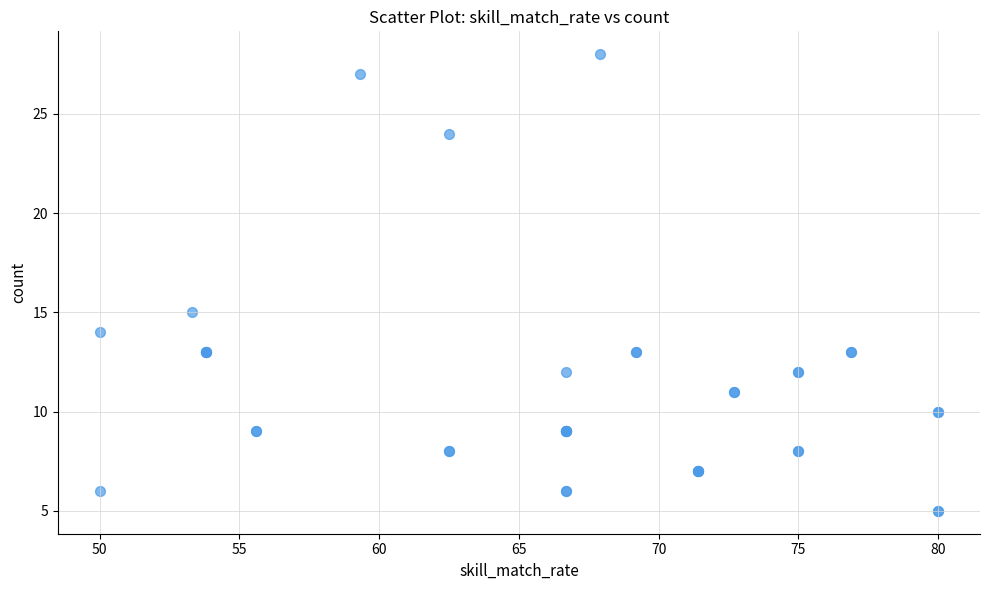

What Y value in the scatter plot is closest to 16?

15